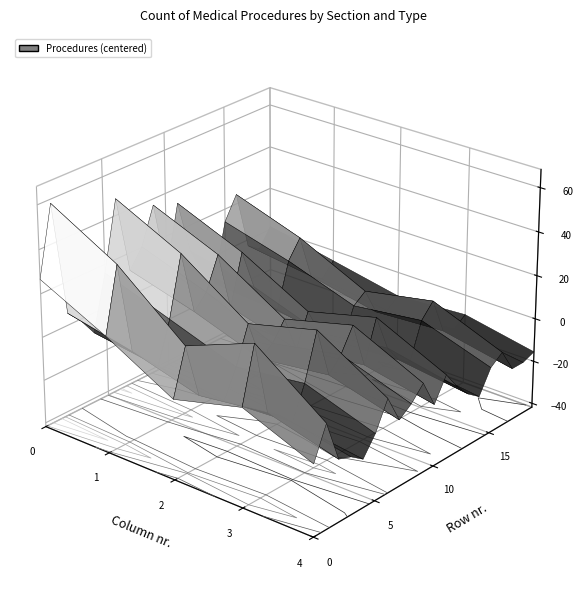

Which has a higher value, 6 or 2?

6